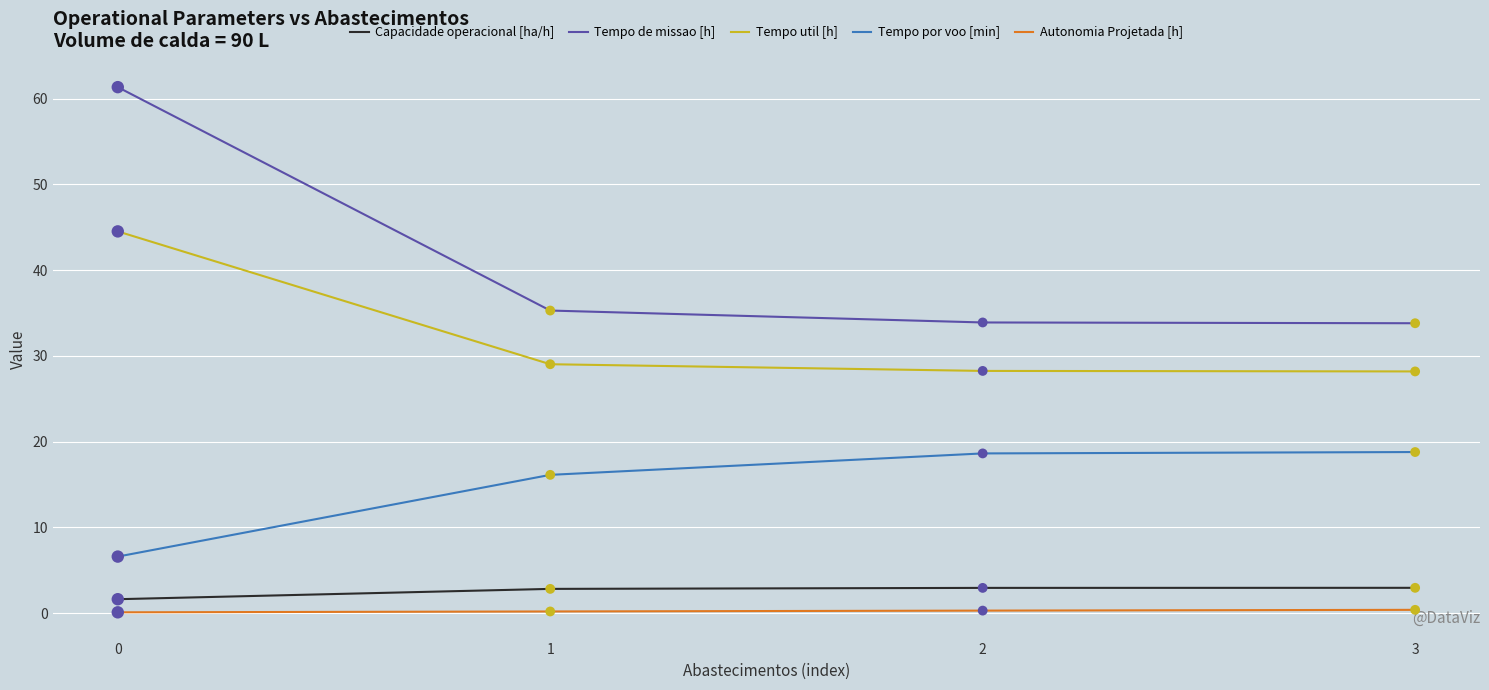

Which series has the widest spread of values?

Tempo de missao [h]